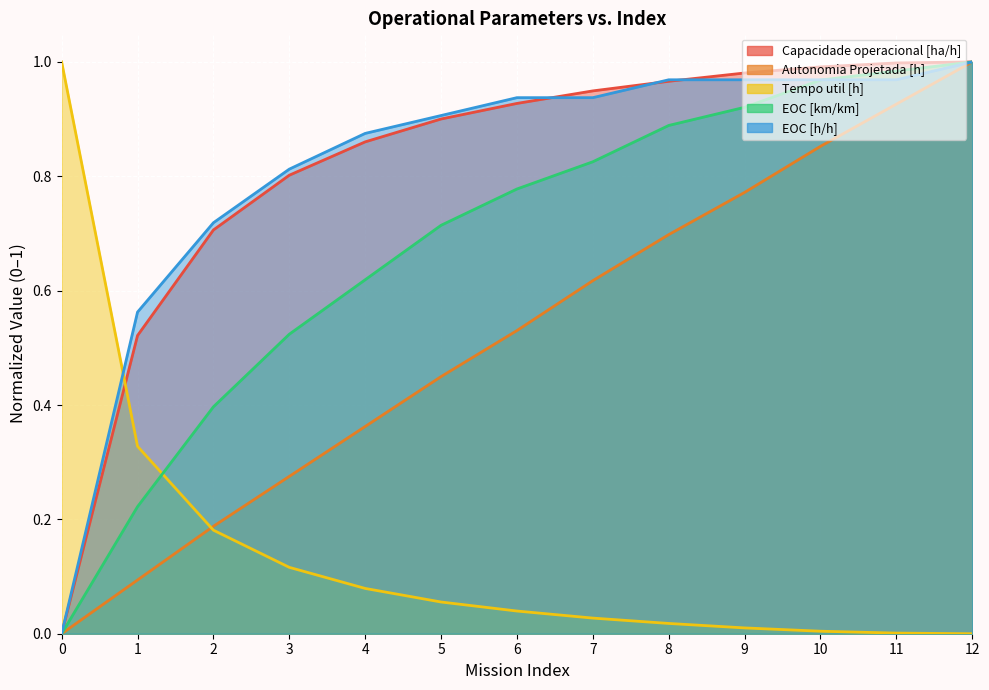

Reading right to left, extract all data points from this chart.

Capacidade operacional [ha/h]: 12=1.0	11=1.0	10=1.0	9=1.0	8=1.0	7=0.9	6=0.9	5=0.9	4=0.9	3=0.8	2=0.7	1=0.5	0=0.0
Autonomia Projetada [h]: 12=1.0	11=0.9	10=0.9	9=0.8	8=0.7	7=0.6	6=0.5	5=0.4	4=0.4	3=0.3	2=0.2	1=0.1	0=0.0
Tempo util [h]: 12=0.0	11=0.0	10=0.0	9=0.0	8=0.0	7=0.0	6=0.0	5=0.1	4=0.1	3=0.1	2=0.2	1=0.3	0=1.0
EOC [km/km]: 12=1.0	11=1.0	10=1.0	9=0.9	8=0.9	7=0.8	6=0.8	5=0.7	4=0.6	3=0.5	2=0.4	1=0.2	0=0.0
EOC [h/h]: 12=1.0	11=1.0	10=1.0	9=1.0	8=1.0	7=0.9	6=0.9	5=0.9	4=0.9	3=0.8	2=0.7	1=0.6	0=0.0